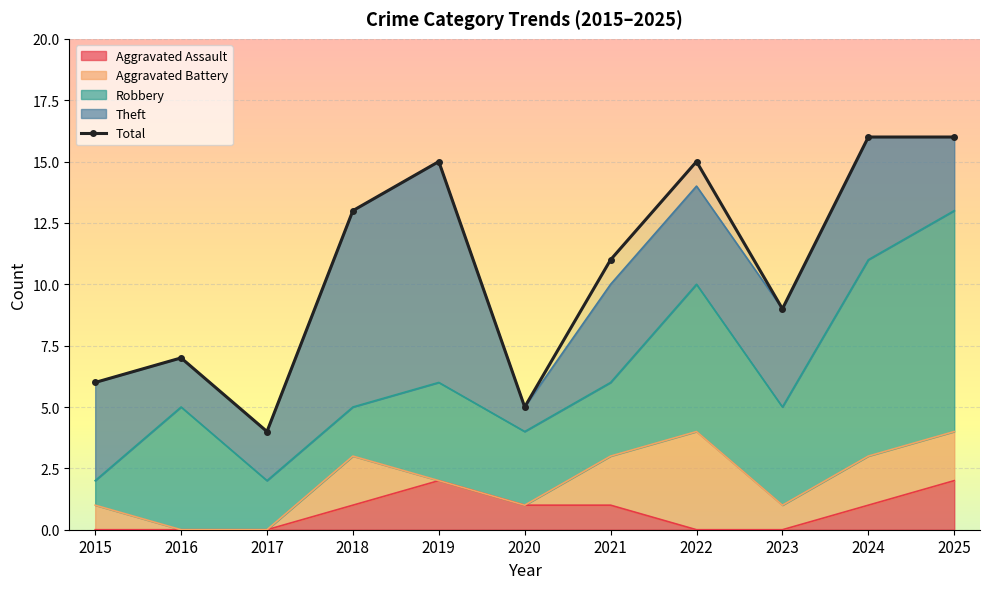

Rank the categories by Robbery value from lowest to highest.

2015, 2017, 2018, 2020, 2021, 2019, 2023, 2016, 2022, 2024, 2025